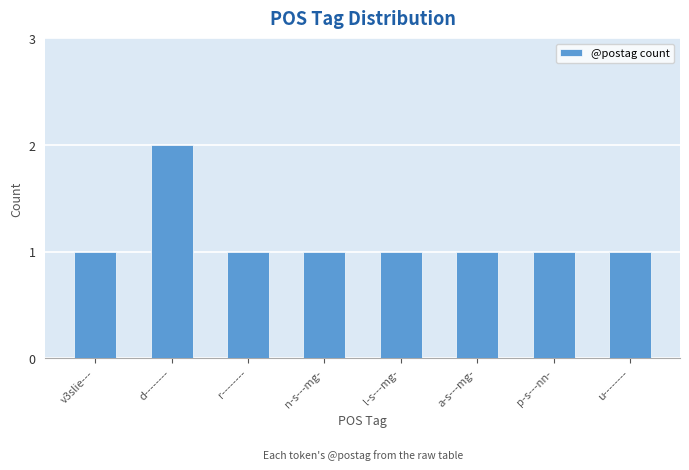

Reading left to right, what are all the values shown in this chart?

v3slie---=1	d--------=2	r--------=1	n-s---mg-=1	l-s---mg-=1	a-s---mg-=1	p-s---nn-=1	u--------=1